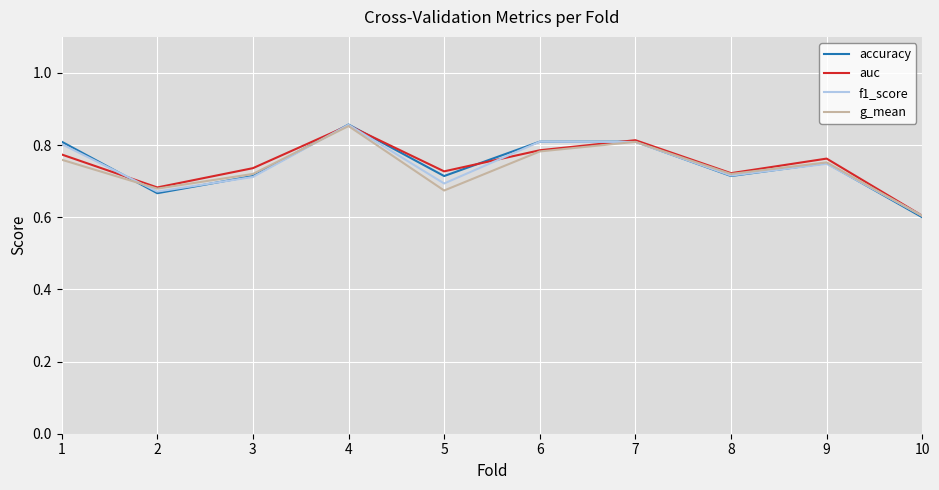

Count the number of categories in the chart.

10